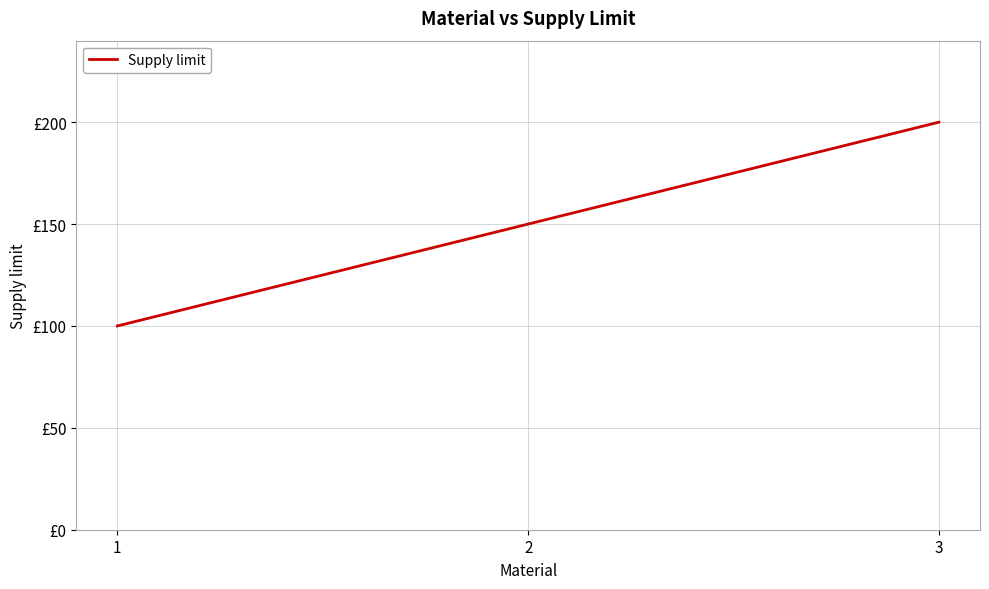

What is the value of the 1st point from the left?

100